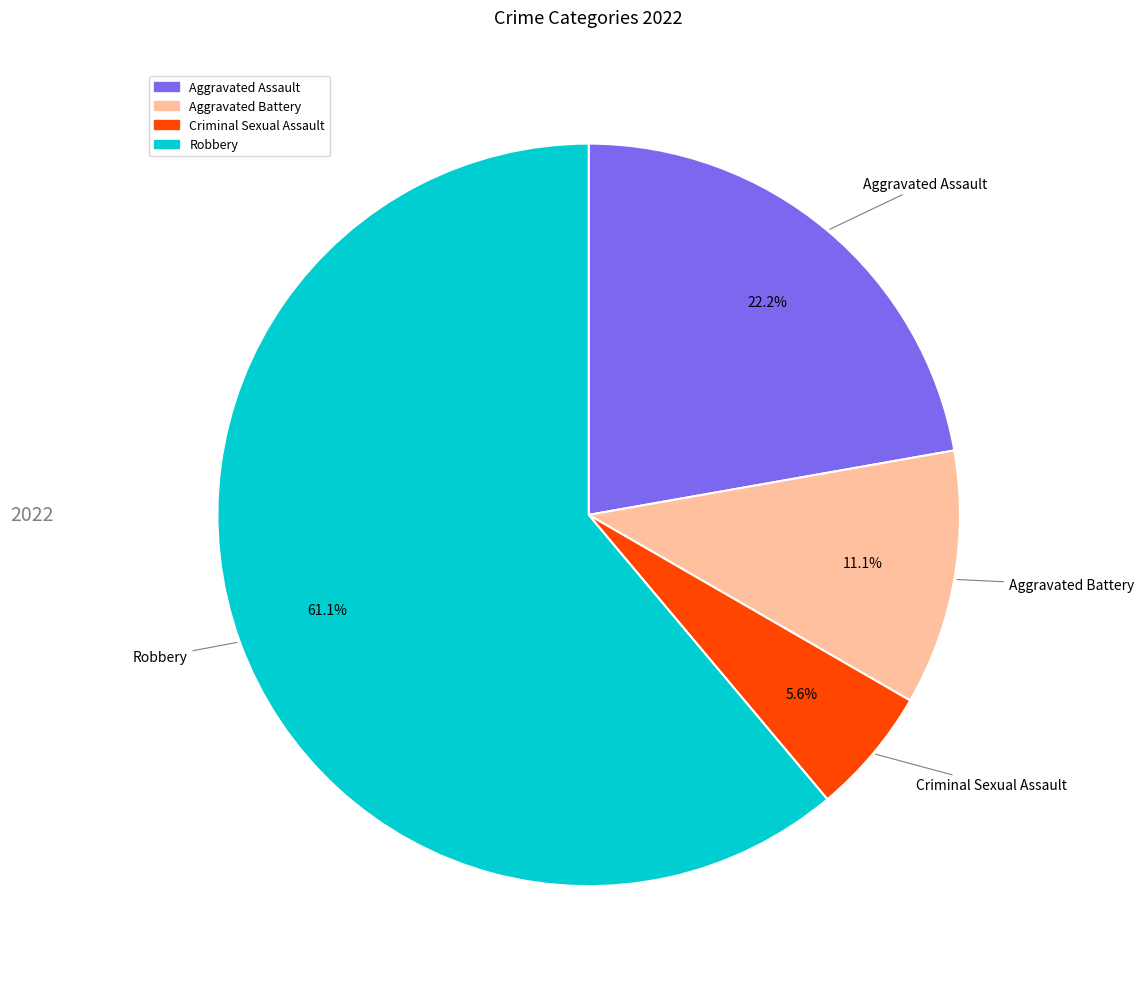

Does Robbery account for over 50% of the chart?

Yes